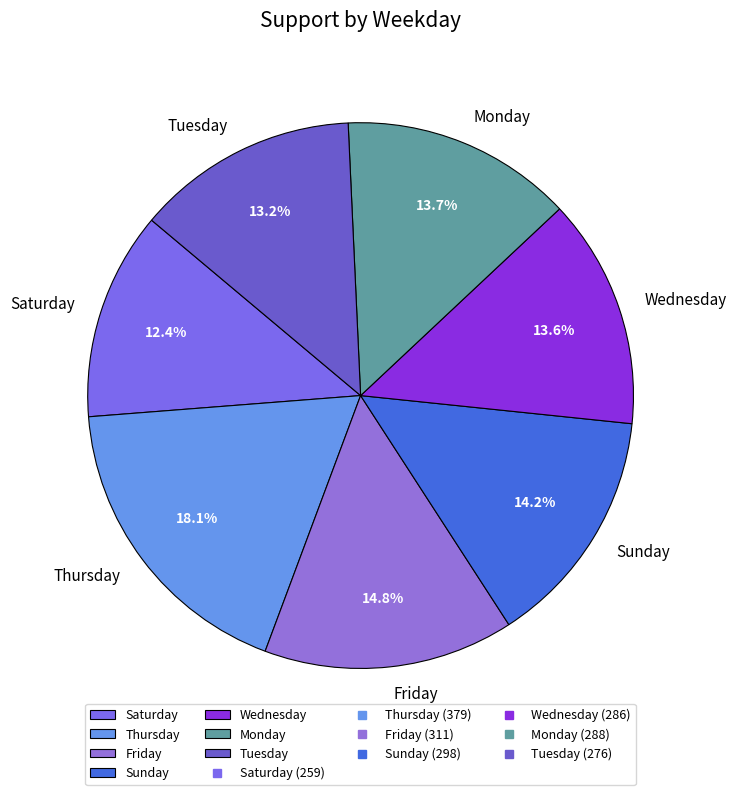

Which slice is the largest?

Thursday